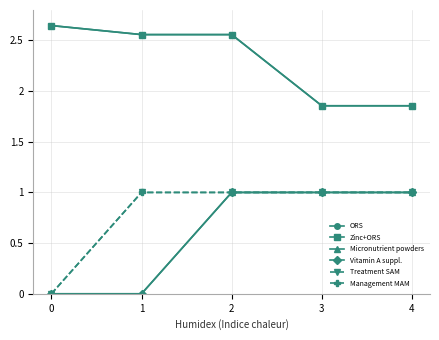

Rank the series at 2 from lowest to highest value.

Micronutrient powders, Vitamin A suppl., Treatment SAM, Management MAM, ORS, Zinc+ORS